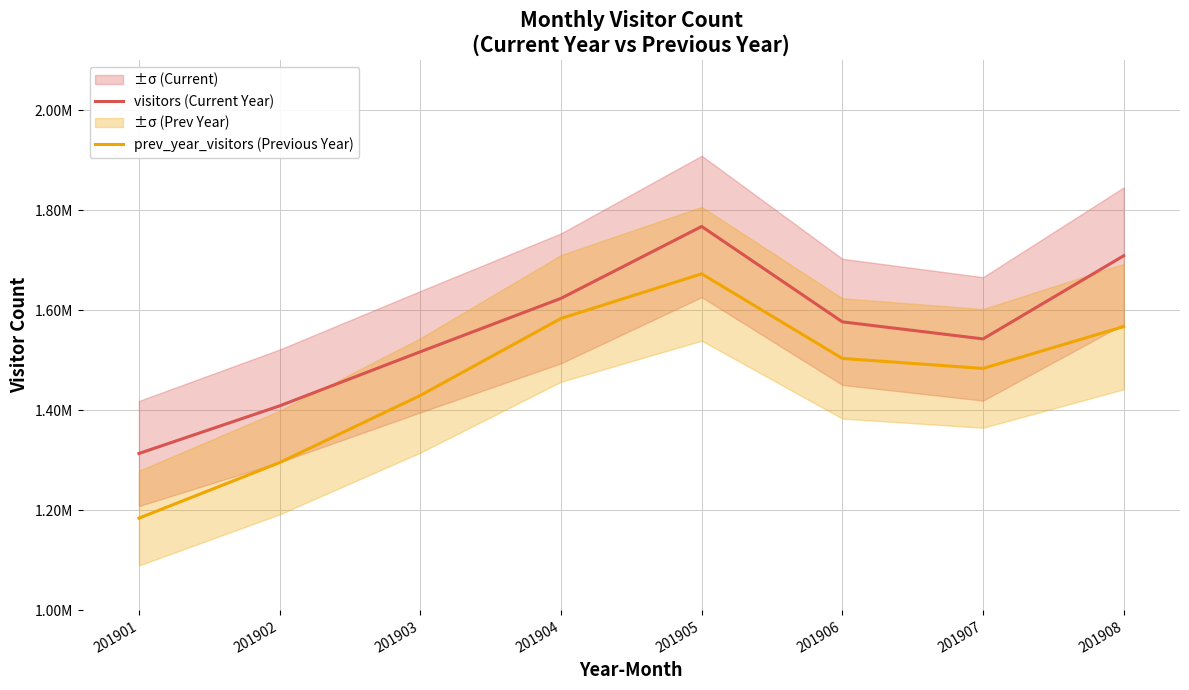

Between 201908 and 201903, which is larger?

201908